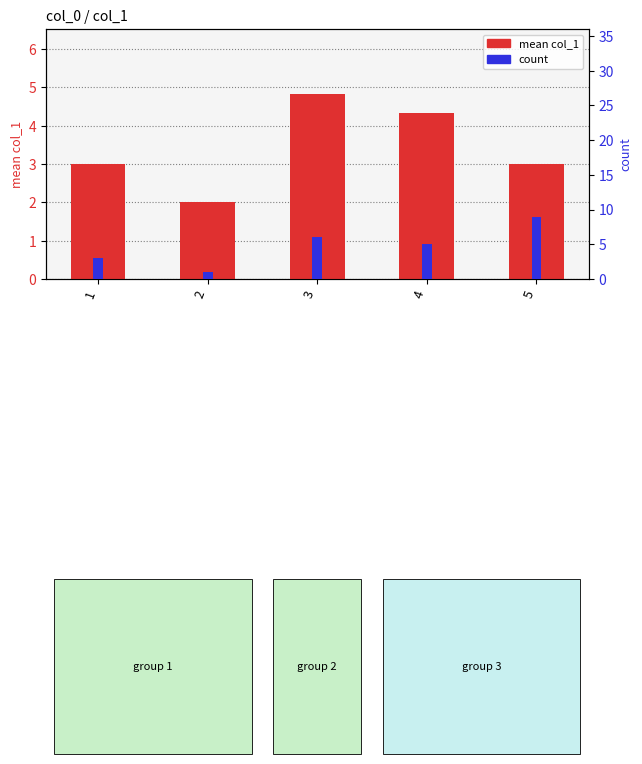

The value of mean col_1 at 4 is 4.3. True or false?

True